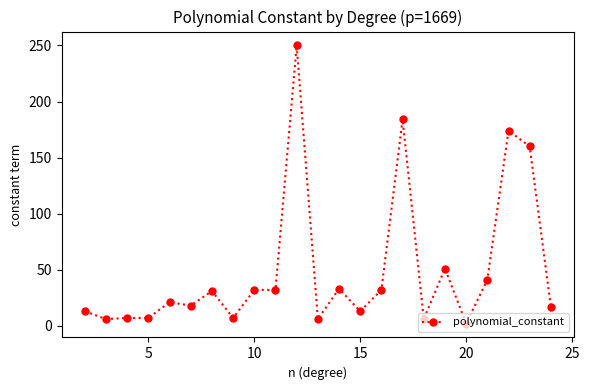

How many lines are shown in the chart?

1